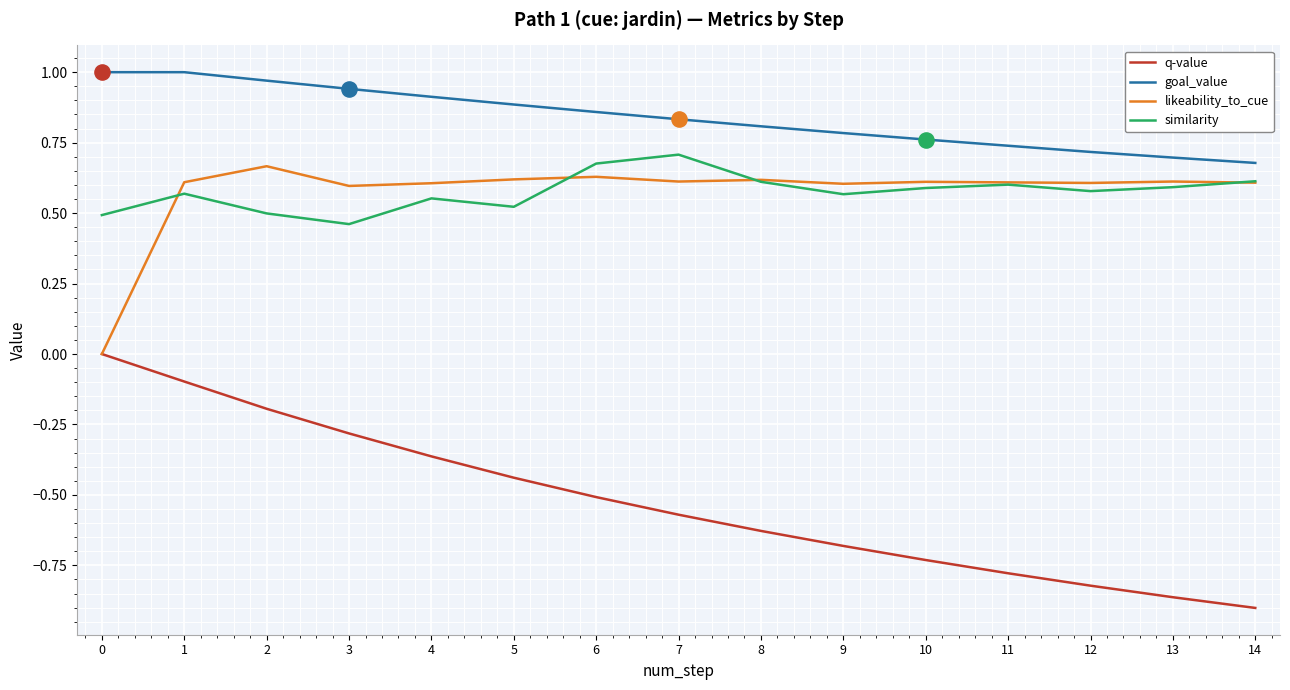

At how many categories does at least one series exceed 0?

15